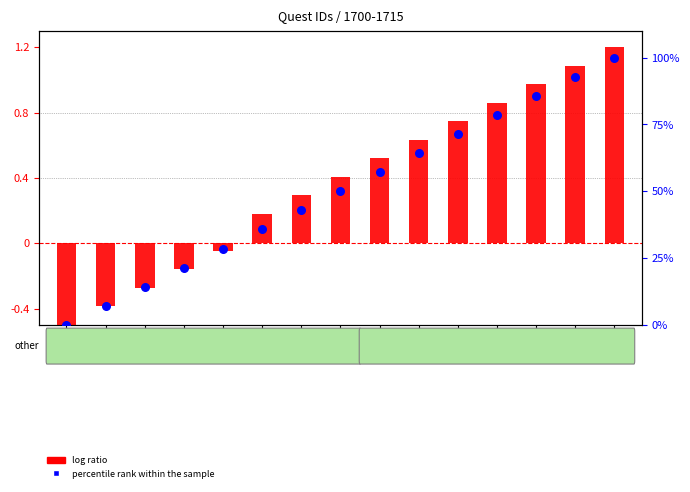

At how many categories does at least one series exceed 36?

9